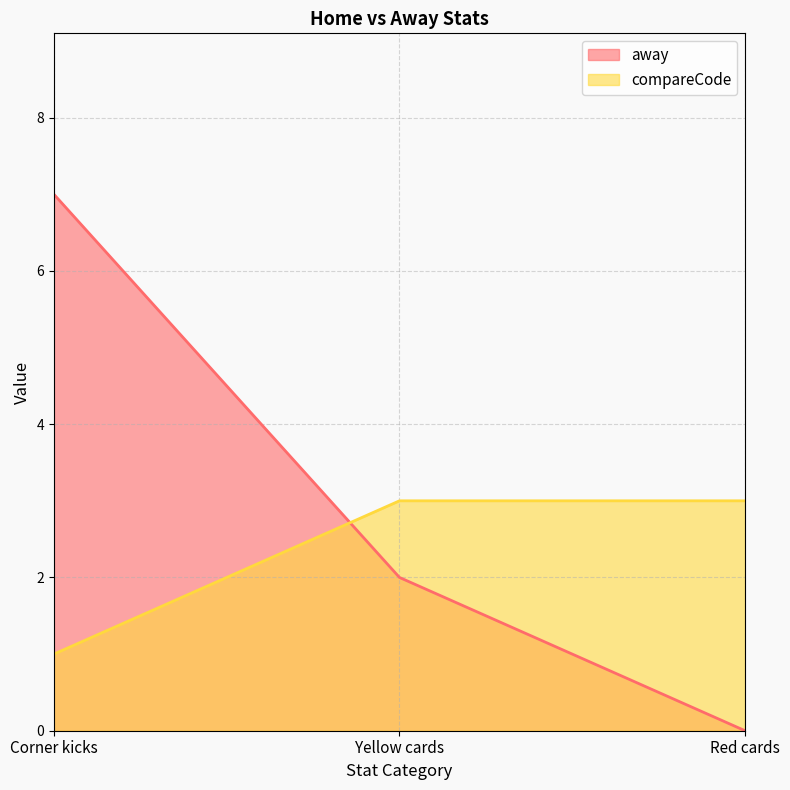

Count the number of categories in the chart.

3